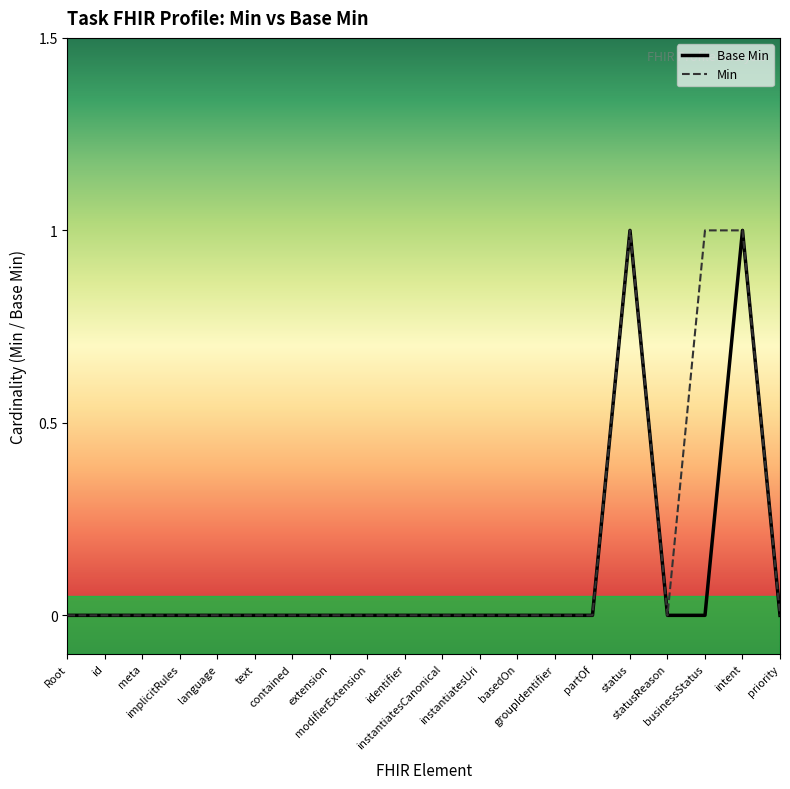

Which series has the largest total across all categories?

Min